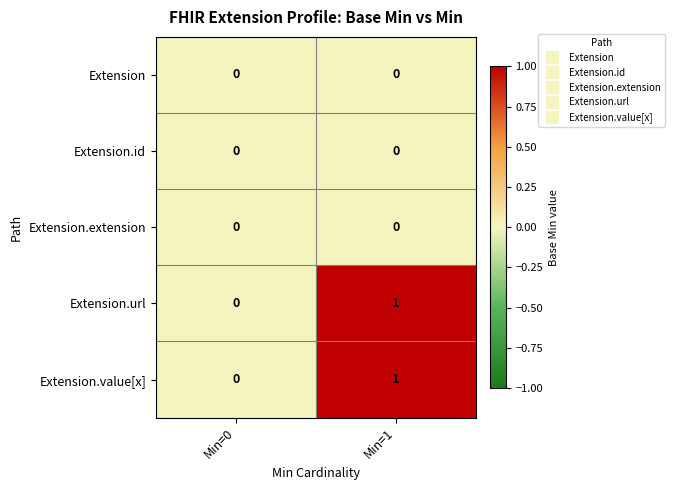

The value of Extension at Min=0 is 0. True or false?

True